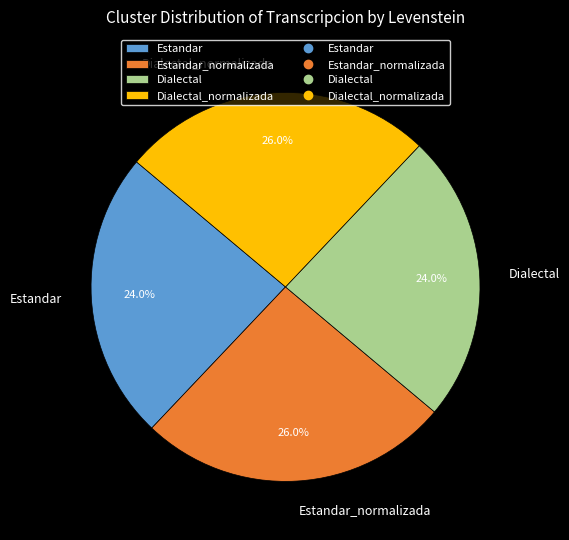

What percentage is the Dialectal_normalizada slice, to the nearest percent?

26%